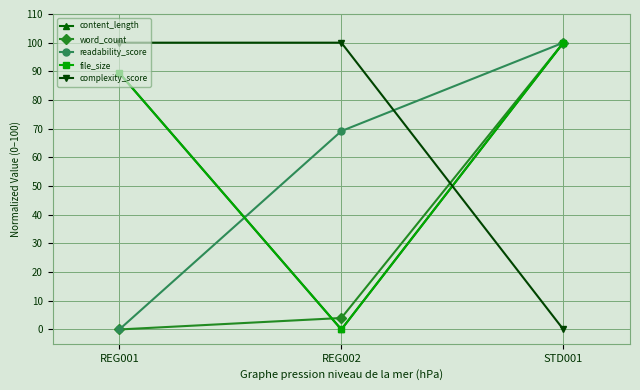

What is the sum of all word_count values?

104.0